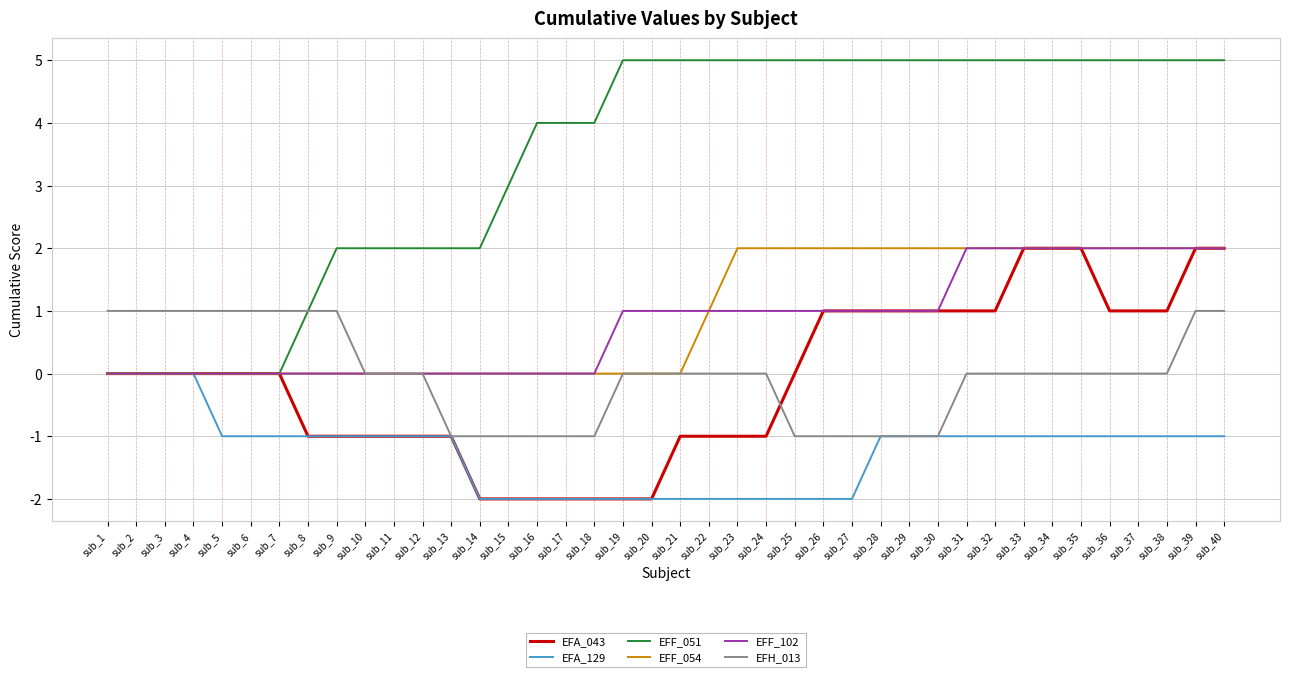

Reading left to right, extract all data points from this chart.

EFA_043: 0	0	0	0	0	0	0	-1	-1	-1	-1	-1	-1	-2	-2	-2	-2	-2	-2	-2	-1	-1	-1	-1	0	1	1	1	1	1	1	1	2	2	2	1	1	1	2	2
EFA_129: 0	0	0	0	-1	-1	-1	-1	-1	-1	-1	-1	-1	-2	-2	-2	-2	-2	-2	-2	-2	-2	-2	-2	-2	-2	-2	-1	-1	-1	-1	-1	-1	-1	-1	-1	-1	-1	-1	-1
EFF_051: 0	0	0	0	0	0	0	1	2	2	2	2	2	2	3	4	4	4	5	5	5	5	5	5	5	5	5	5	5	5	5	5	5	5	5	5	5	5	5	5
EFF_054: 0	0	0	0	0	0	0	0	0	0	0	0	0	0	0	0	0	0	0	0	0	1	2	2	2	2	2	2	2	2	2	2	2	2	2	2	2	2	2	2
EFF_102: 0	0	0	0	0	0	0	0	0	0	0	0	0	0	0	0	0	0	1	1	1	1	1	1	1	1	1	1	1	1	2	2	2	2	2	2	2	2	2	2
EFH_013: 1	1	1	1	1	1	1	1	1	0	0	0	-1	-1	-1	-1	-1	-1	0	0	0	0	0	0	-1	-1	-1	-1	-1	-1	0	0	0	0	0	0	0	0	1	1